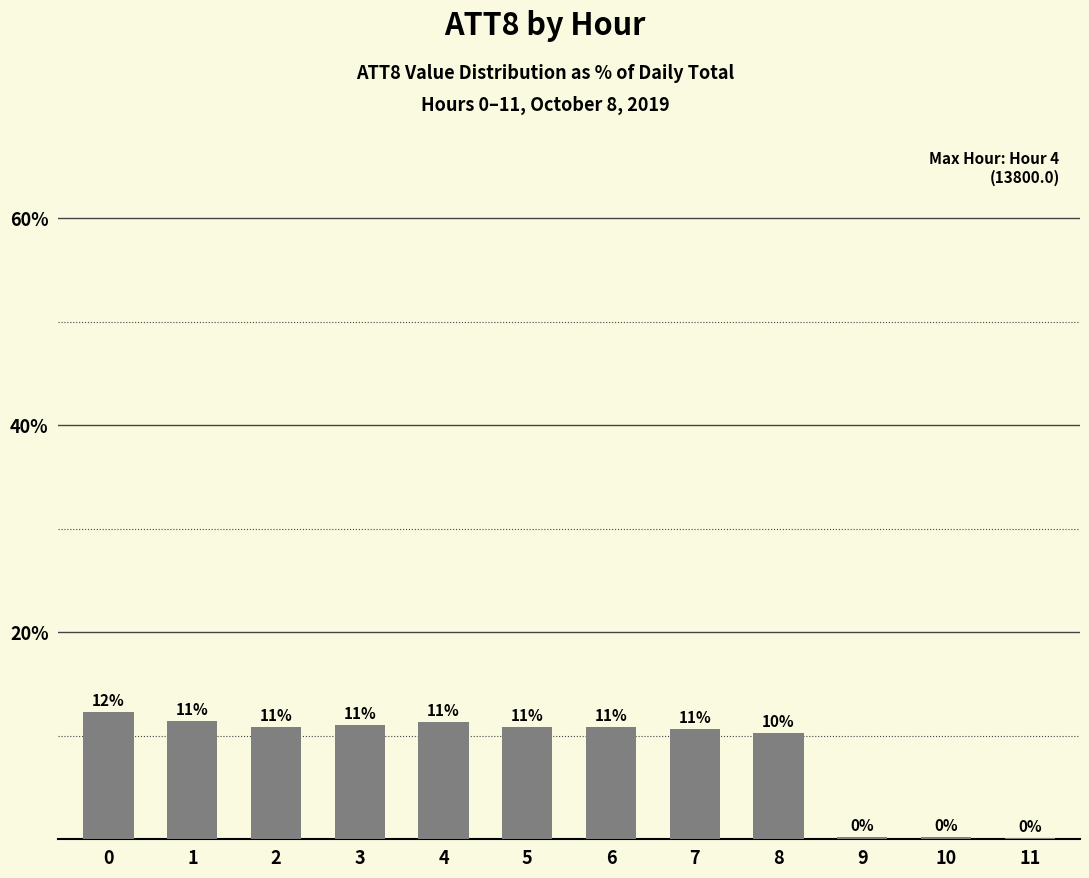

What is the change in value from 1 to 10?

-11.2